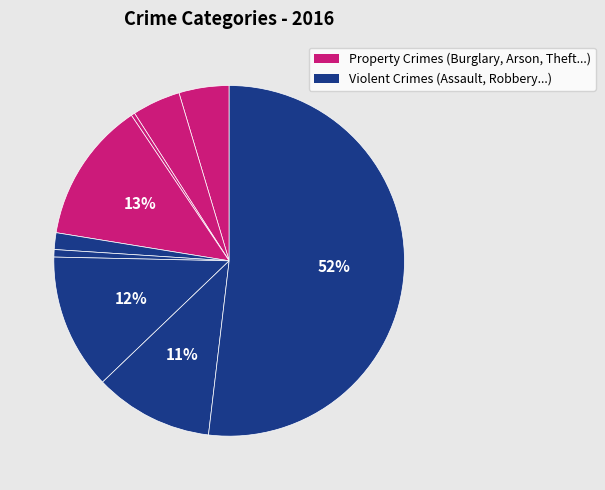

Count the number of slices in the pie.

9